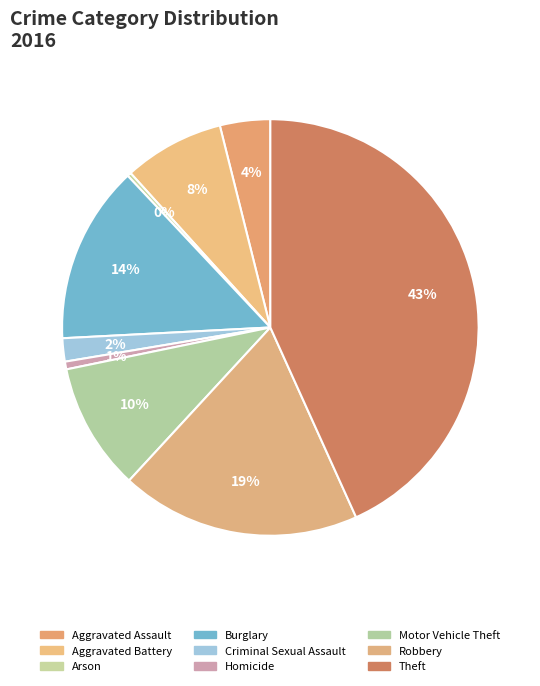

How many segments does this pie chart have?

9